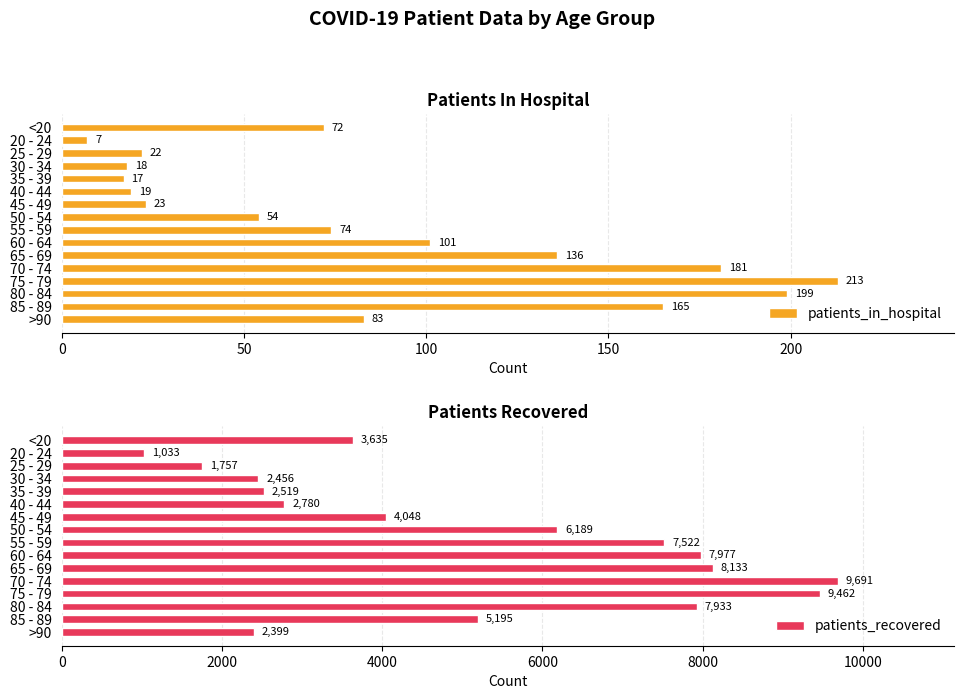

List the labels in order of patients_in_hospital value, largest first.

75 - 79, 80 - 84, 70 - 74, 85 - 89, 65 - 69, 60 - 64, >90, 55 - 59, <20, 50 - 54, 45 - 49, 25 - 29, 40 - 44, 30 - 34, 35 - 39, 20 - 24